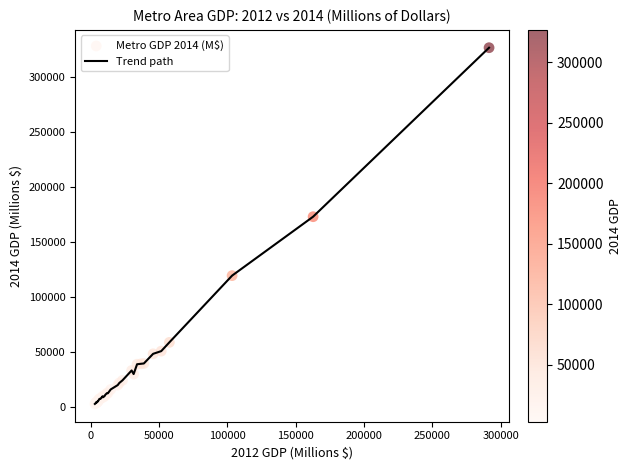

What is the difference between the maximum and minimum values?

323408